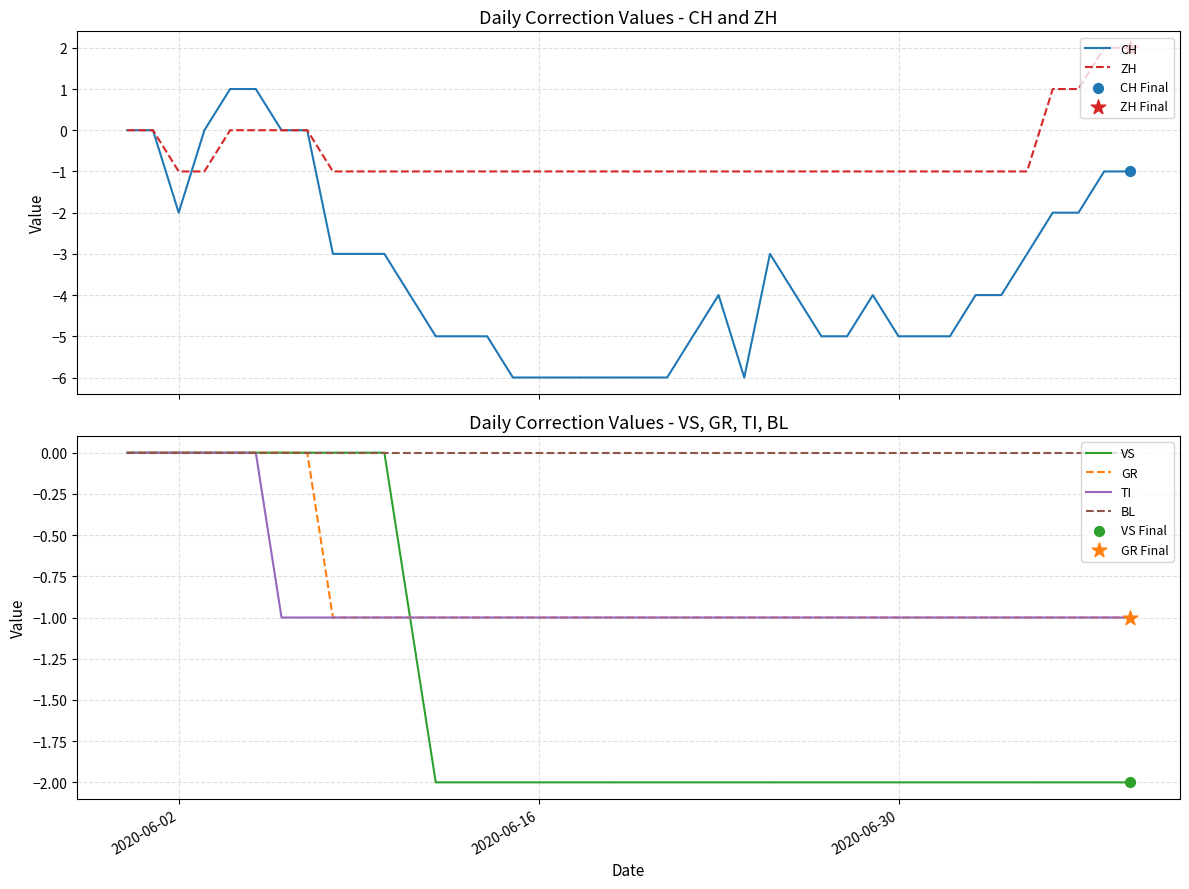

Which series has the widest spread of Y values?

CH